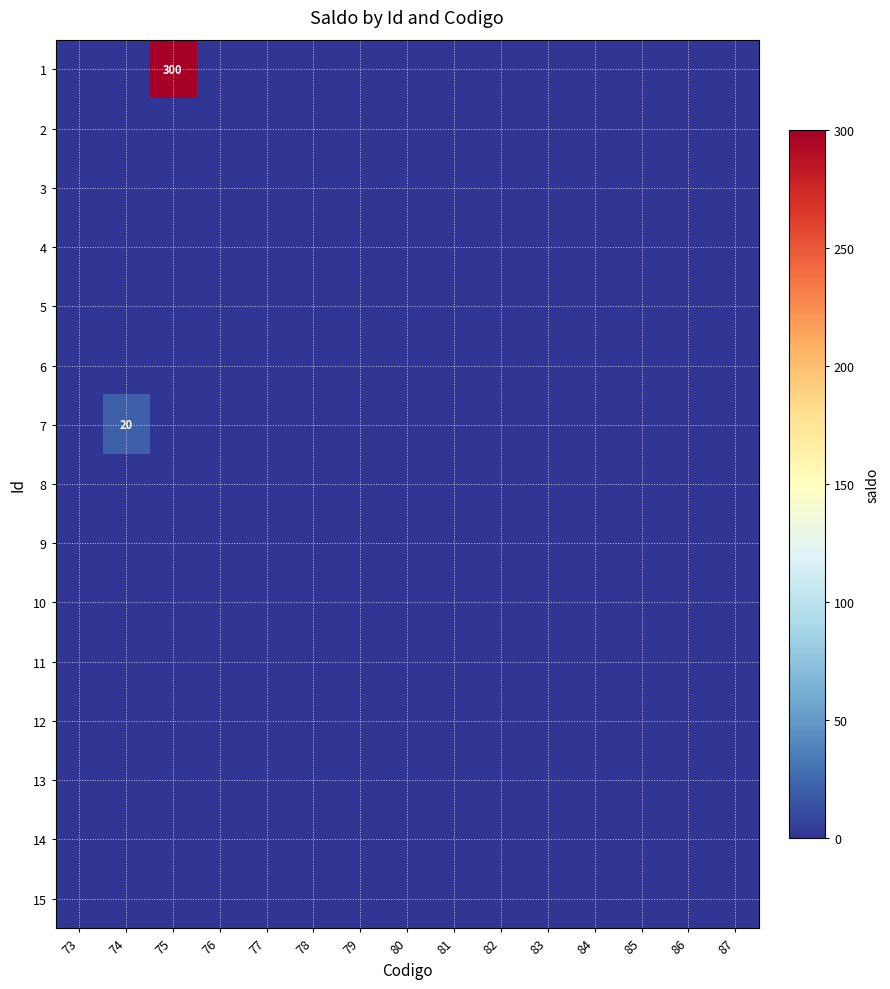

At 79, list the series in order from smallest to largest.

1, 2, 3, 4, 5, 6, 7, 8, 9, 10, 11, 12, 13, 14, 15